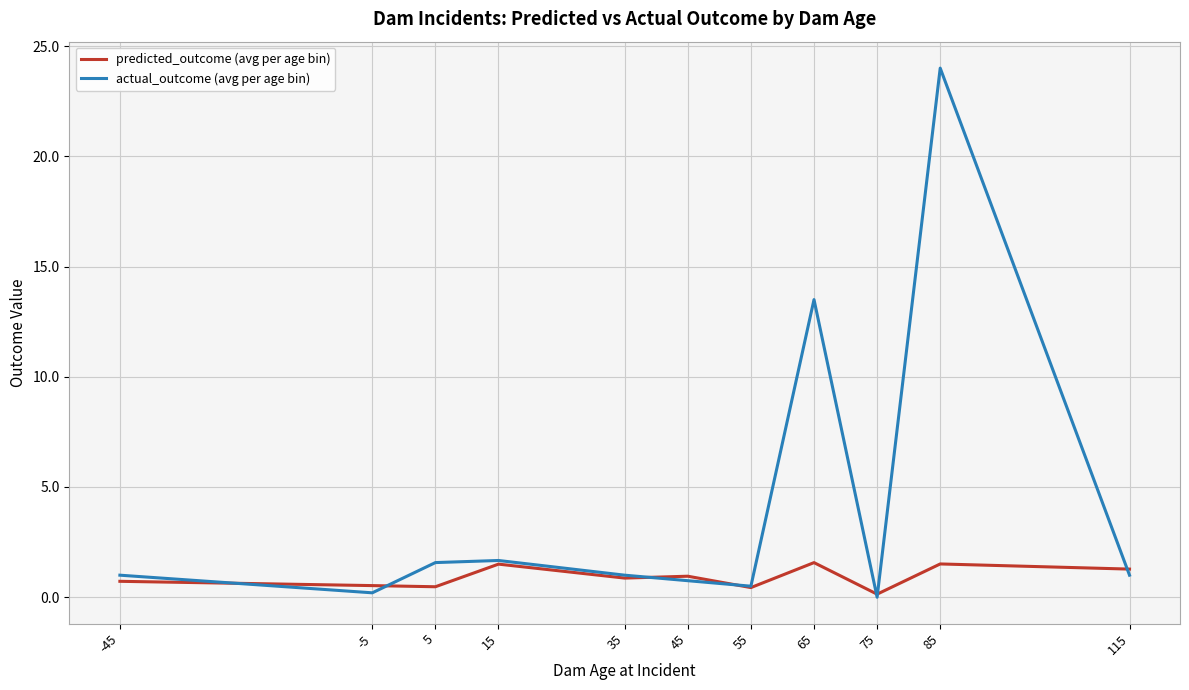

At which category does actual_outcome (avg per age bin) reach its first local valley?

-5